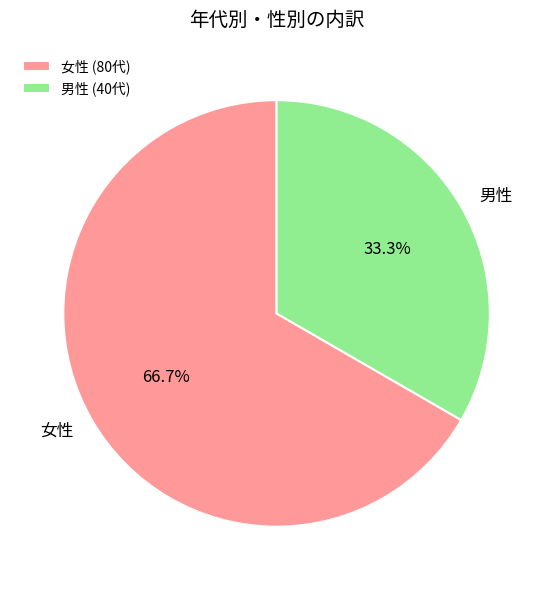

What is the ratio of the value at 女性 to the value at 男性?

2.0